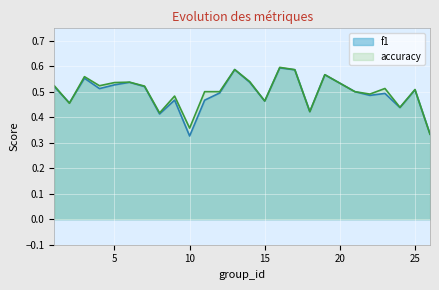

At how many categories does at least one series exceed 0?

25